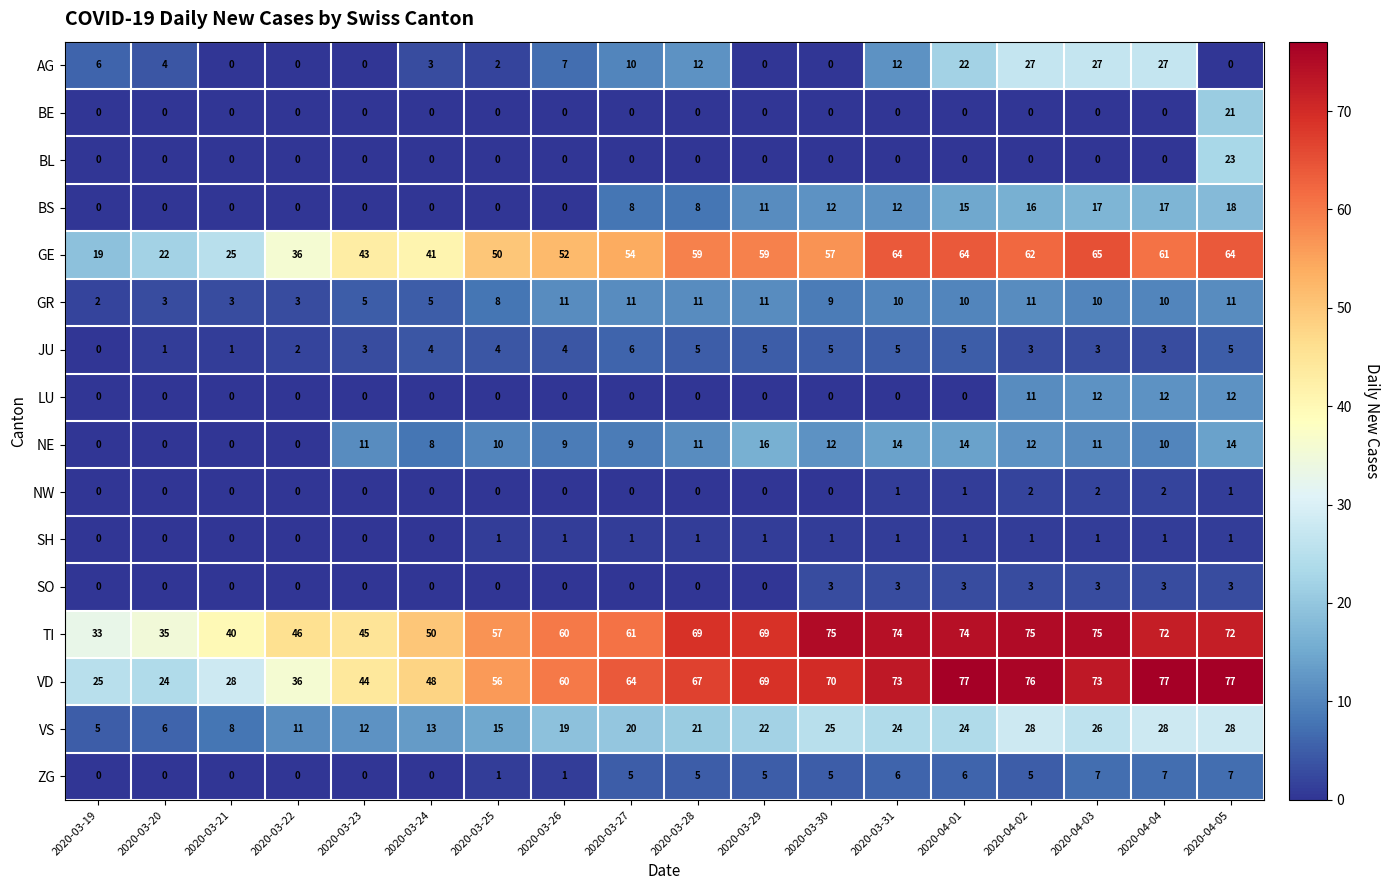

Which series has the largest range (max minus min)?

VD